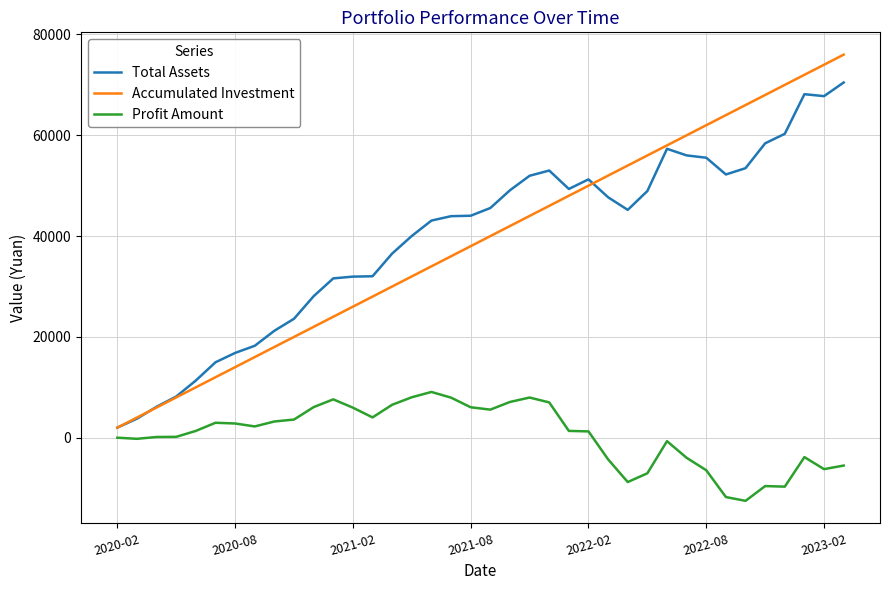

What is the highest value of the Total Assets series?

70476.8